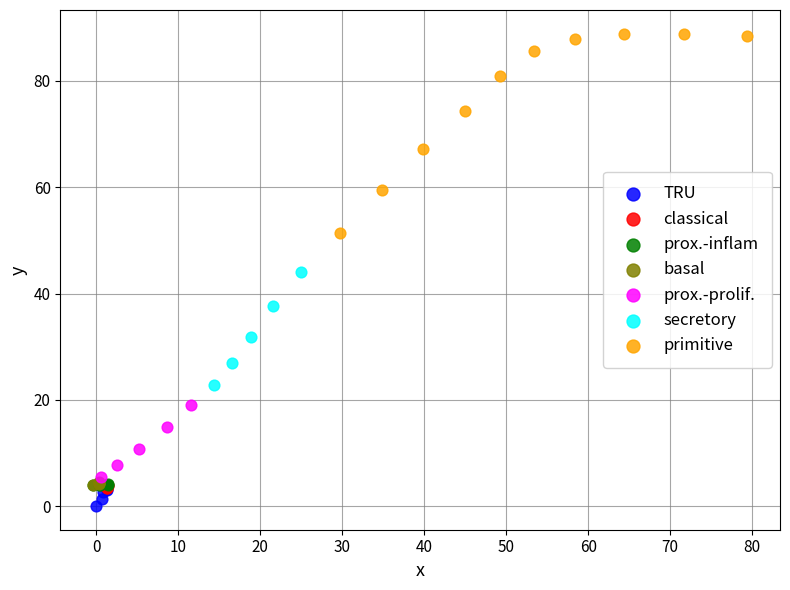

Which series reaches the maximum Y coordinate?

primitive